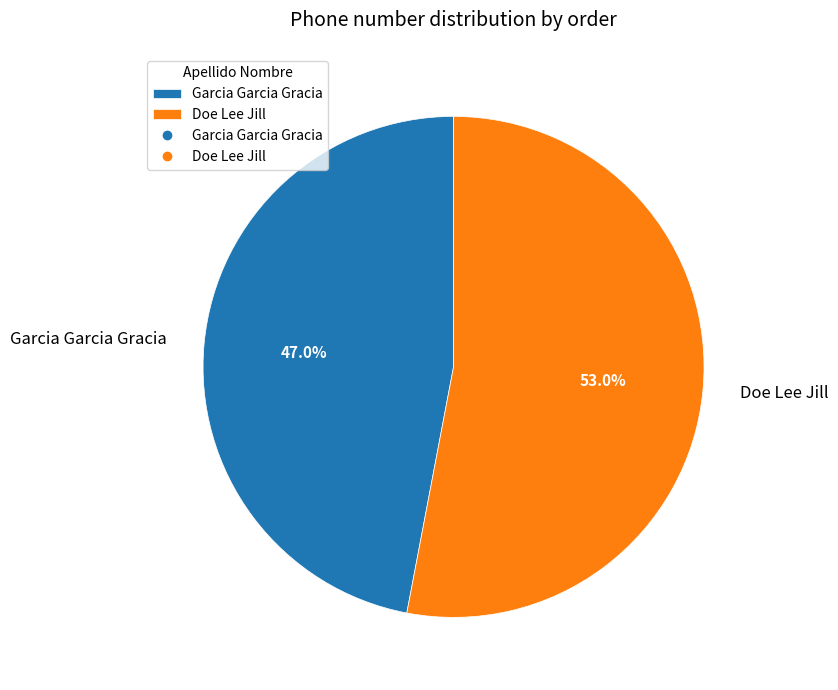

Is the sum of Doe Lee Jill and Garcia Garcia Gracia greater than half?

Yes